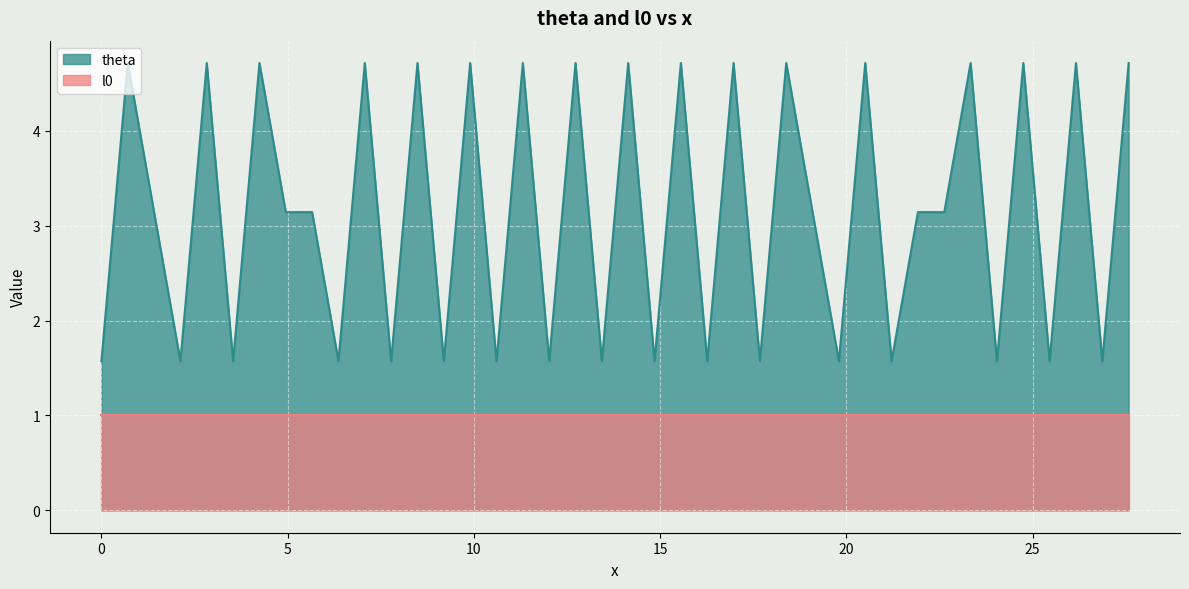

Which has a higher value, 18.38477631085024 or 19.091883092036785?

18.38477631085024